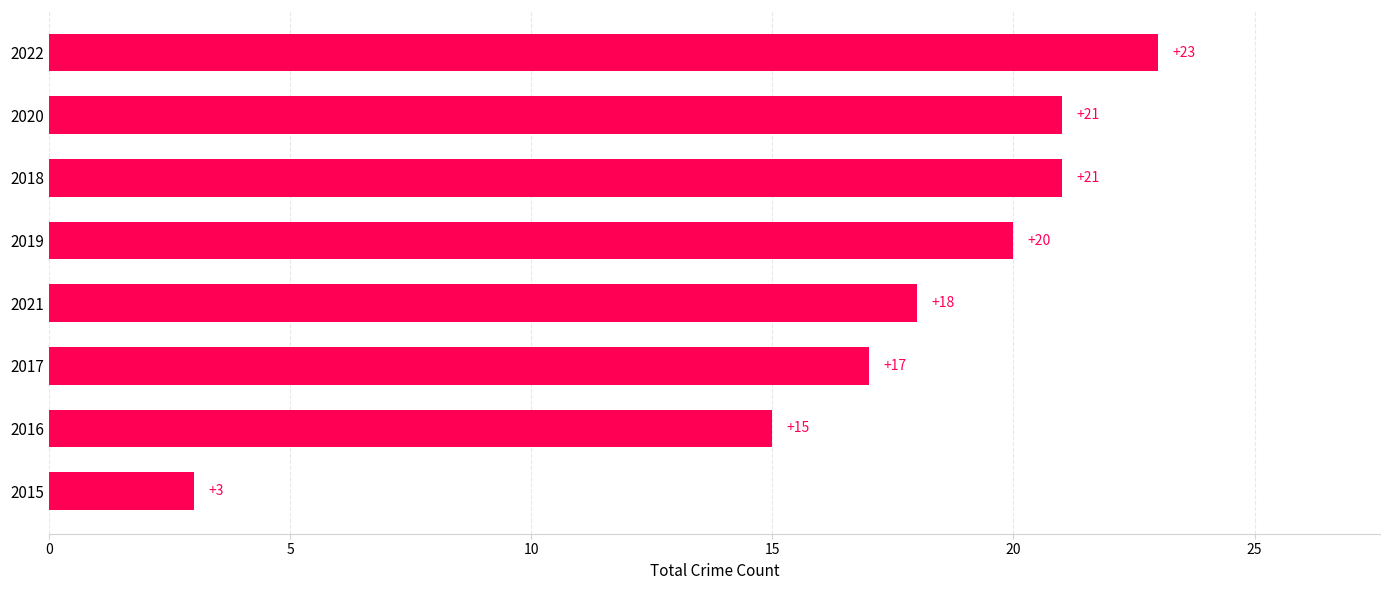

Which has a higher value, 2017 or 2021?

2021